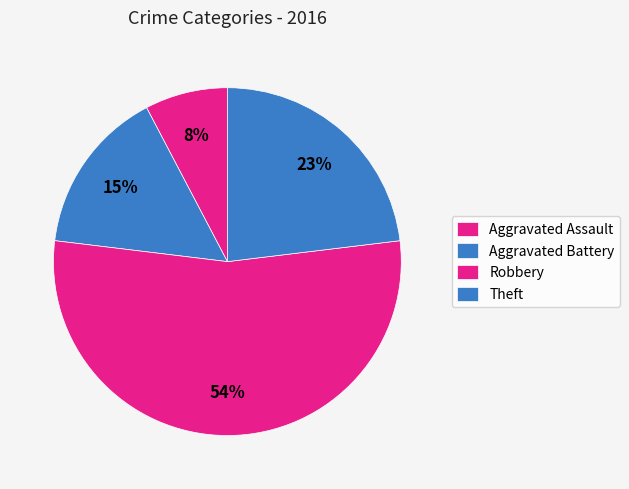

Count the number of slices in the pie.

4